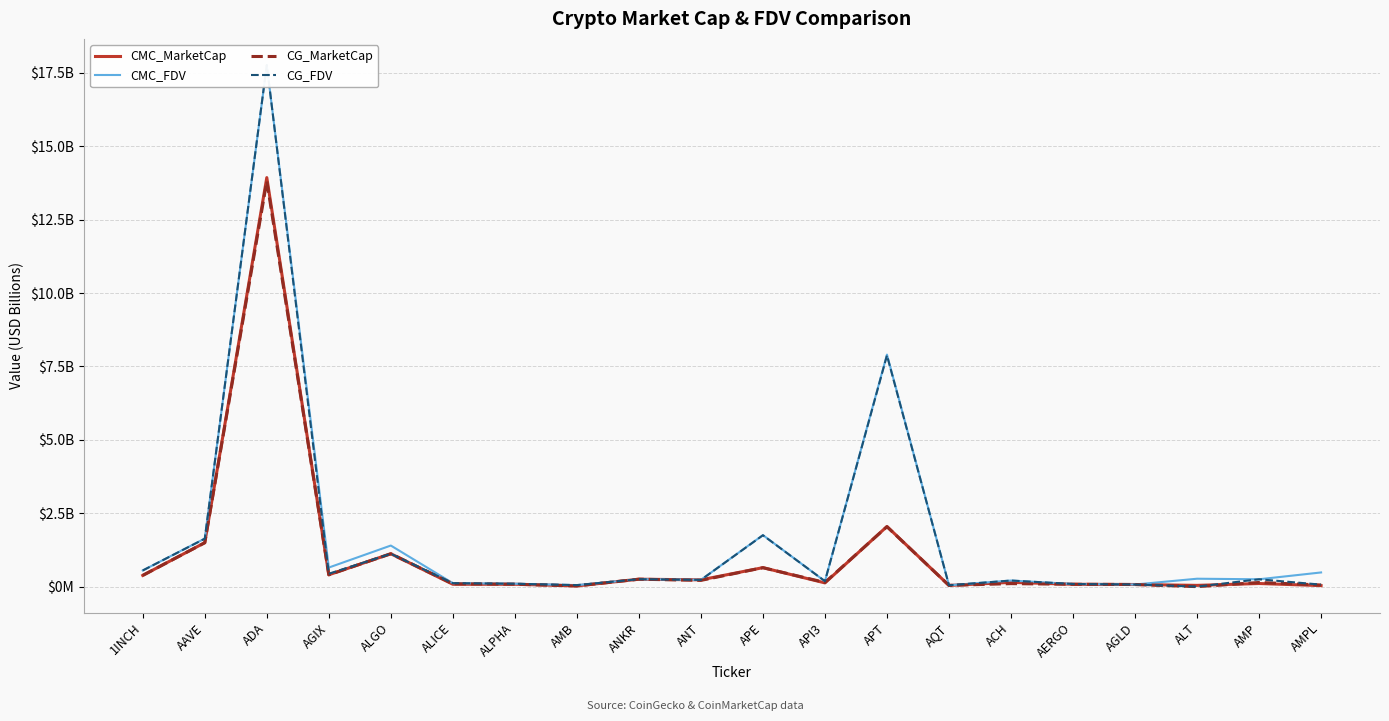

Reading left to right, transcribe all the data shown in this chart.

CMC_MarketCap: 0.4	1.5	13.9	0.4	1.1	0.1	0.1	0.0	0.3	0.2	0.6	0.1	2.0	0.0	0.1	0.1	0.1	0.0	0.1	0.0
CMC_FDV: 0.6	1.6	17.8	0.7	1.4	0.1	0.1	0.1	0.3	0.2	1.8	0.2	7.9	0.0	0.2	0.1	0.1	0.3	0.3	0.5
CG_MarketCap: 0.4	1.5	13.8	0.4	1.1	0.1	0.1	0.0	0.3	0.2	0.6	0.1	2.0	0.0	0.1	0.1	0.1	0.0	0.1	0.1
CG_FDV: 0.6	1.6	17.8	0.4	1.1	0.1	0.1	0.1	0.3	0.2	1.7	0.2	7.9	0.0	0.2	0.1	0.1	0.0	0.3	0.1